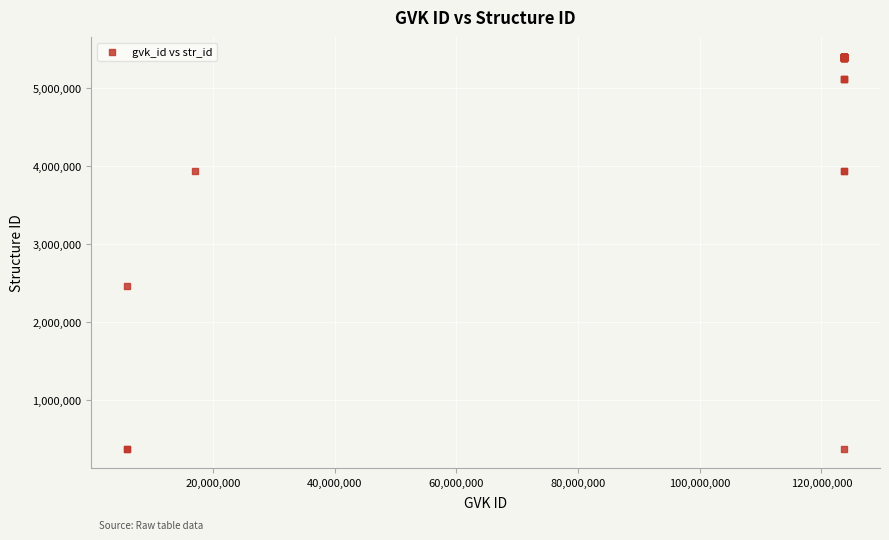

What Y value in the scatter plot is closest to 2890513?

2462595